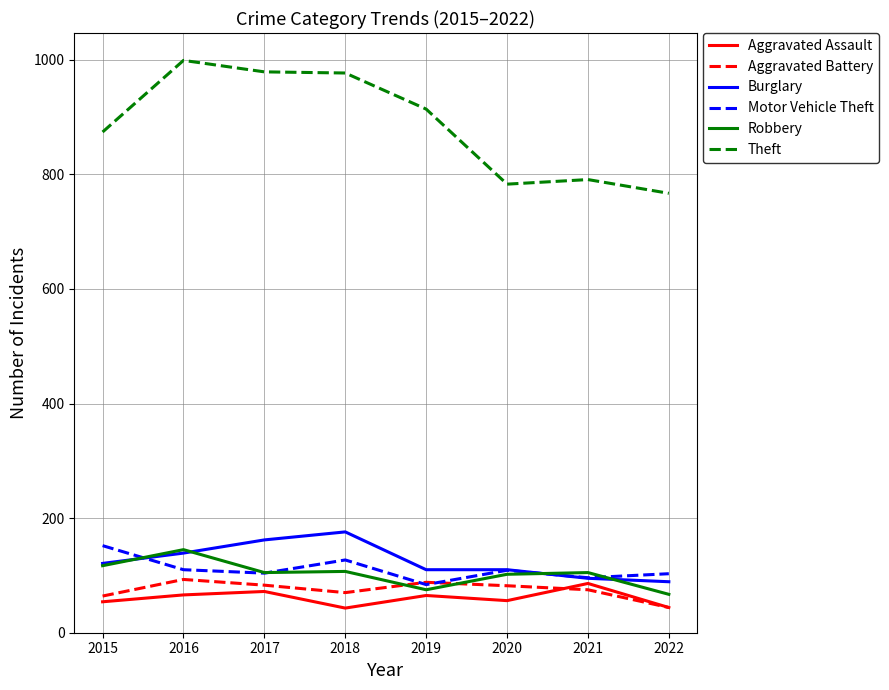

What is the highest value of the Aggravated Battery series?

93